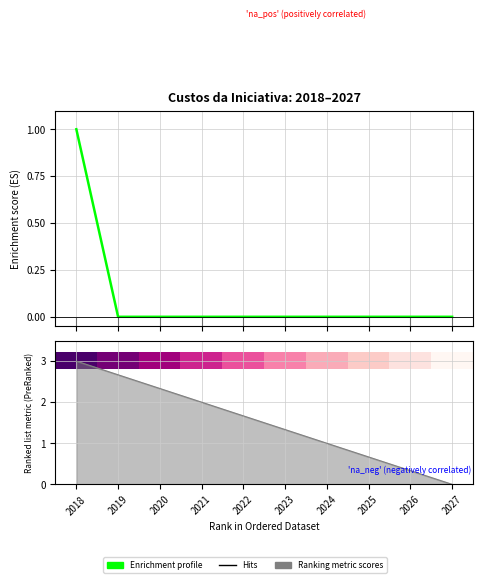

Which has a higher value, 2021 or 2023?

2021